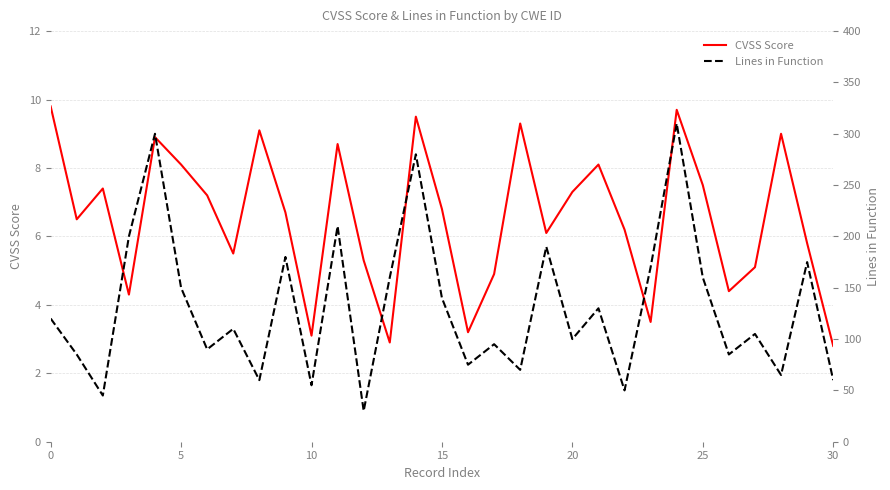

What is the maximum value for CVSS Score?

9.8